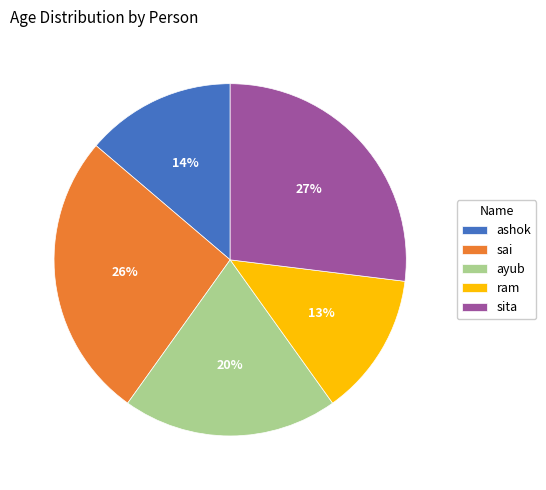

What percentage is the sai slice, to the nearest percent?

26%